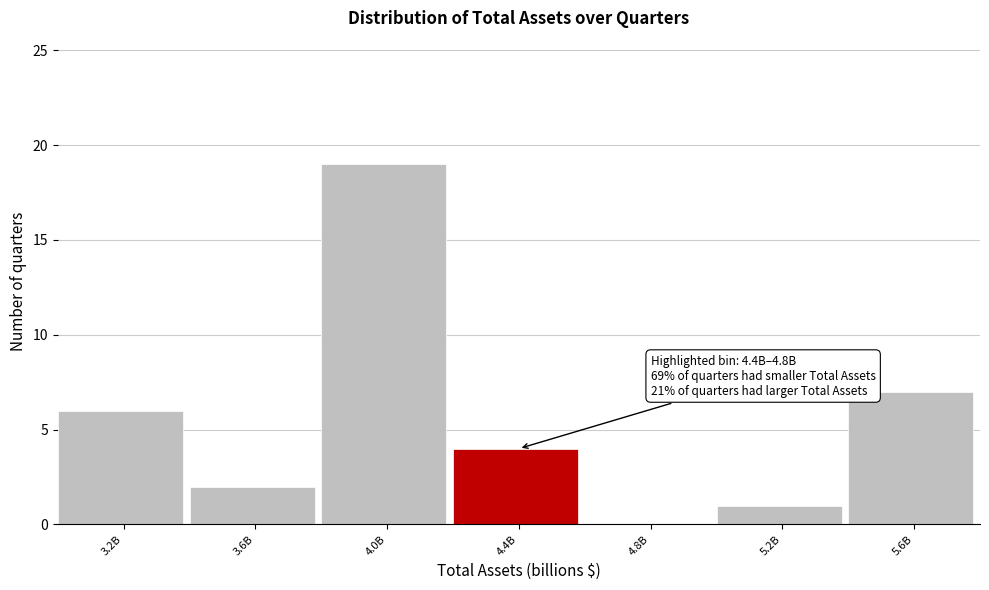

Reading left to right, what are all the values shown in this chart?

3.2B=6	3.6B=2	4.0B=19	4.4B=4	4.8B=0	5.2B=1	5.6B=7